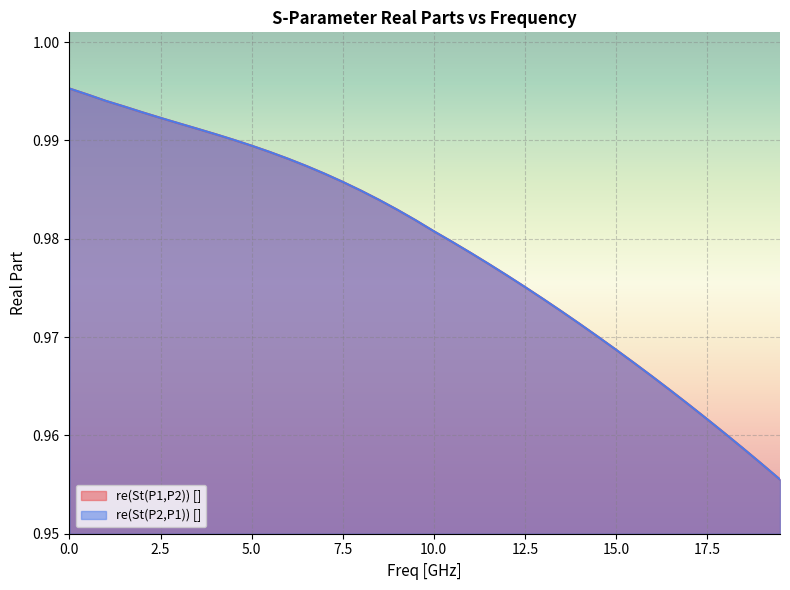

Which series has the largest range (max minus min)?

re(St(P2,P1)) []